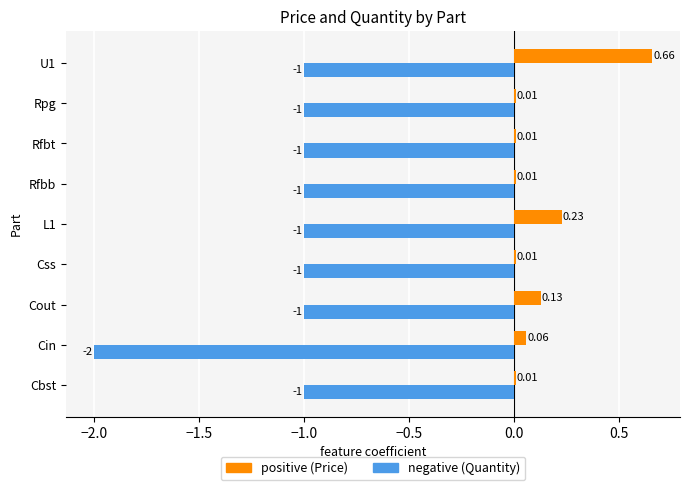

What is the total value across all series at Rfbb?

-1.0